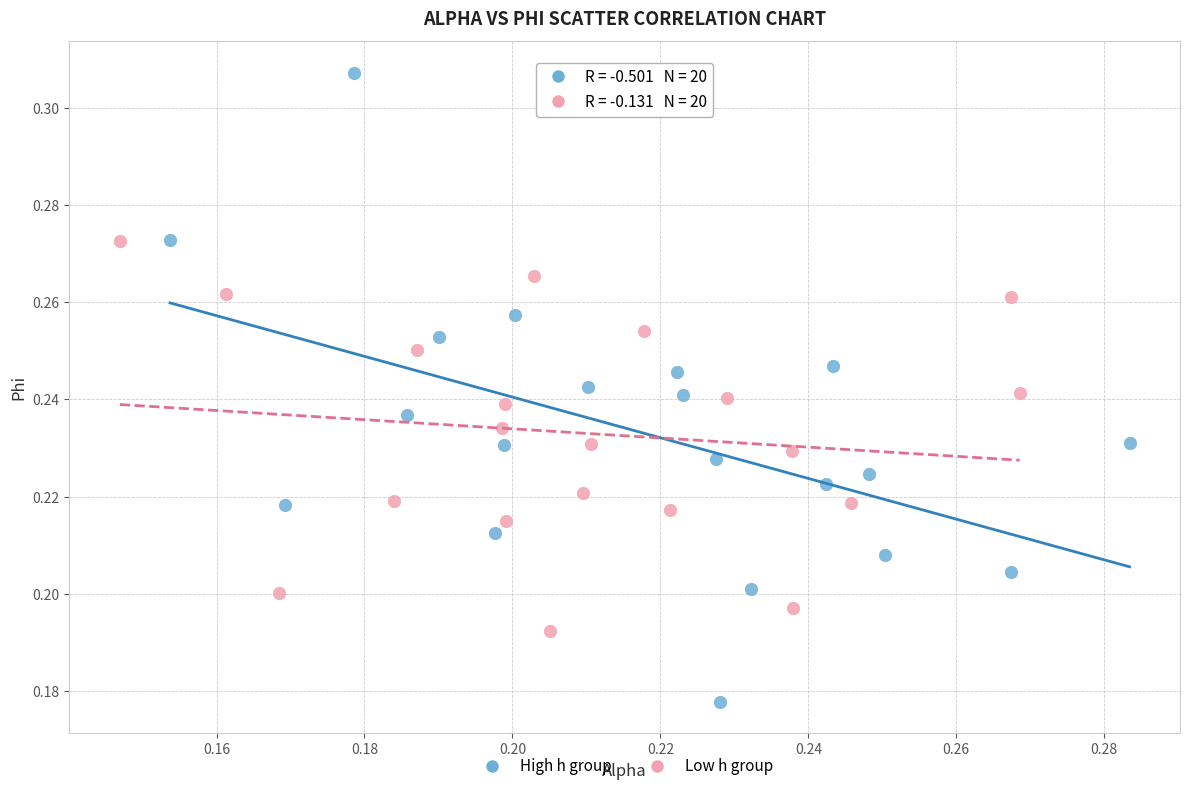

Which series has the widest spread of Y values?

High h group